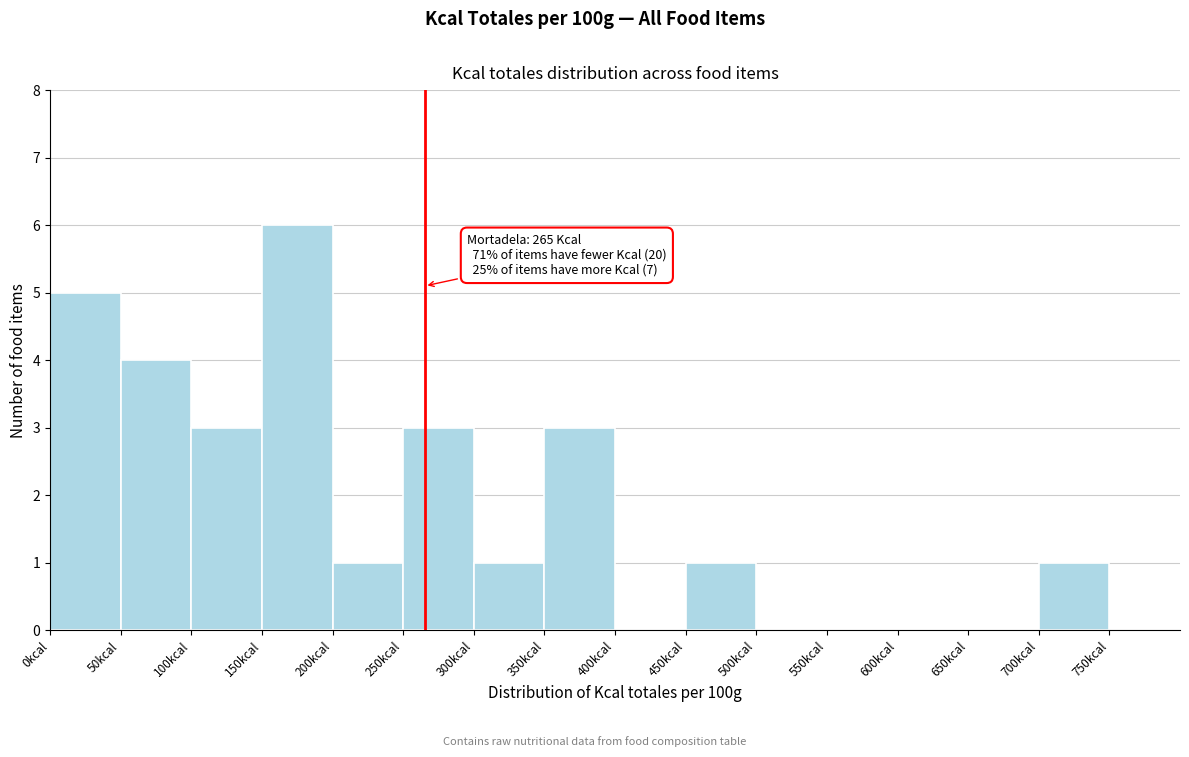

Which range on the x-axis has the tallest bar?

150 to 200